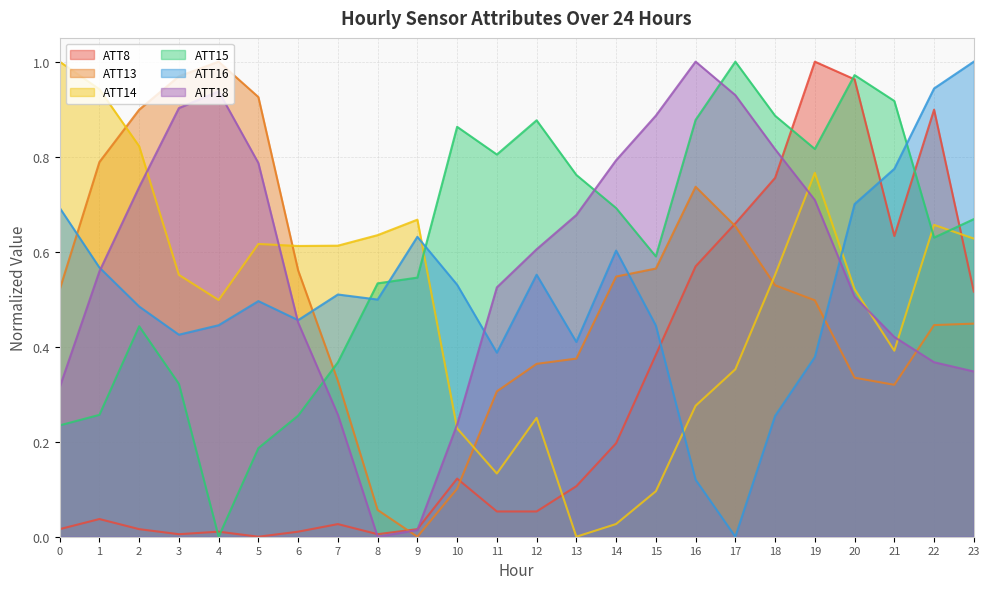

At which category is the sum across all series the highest?

19